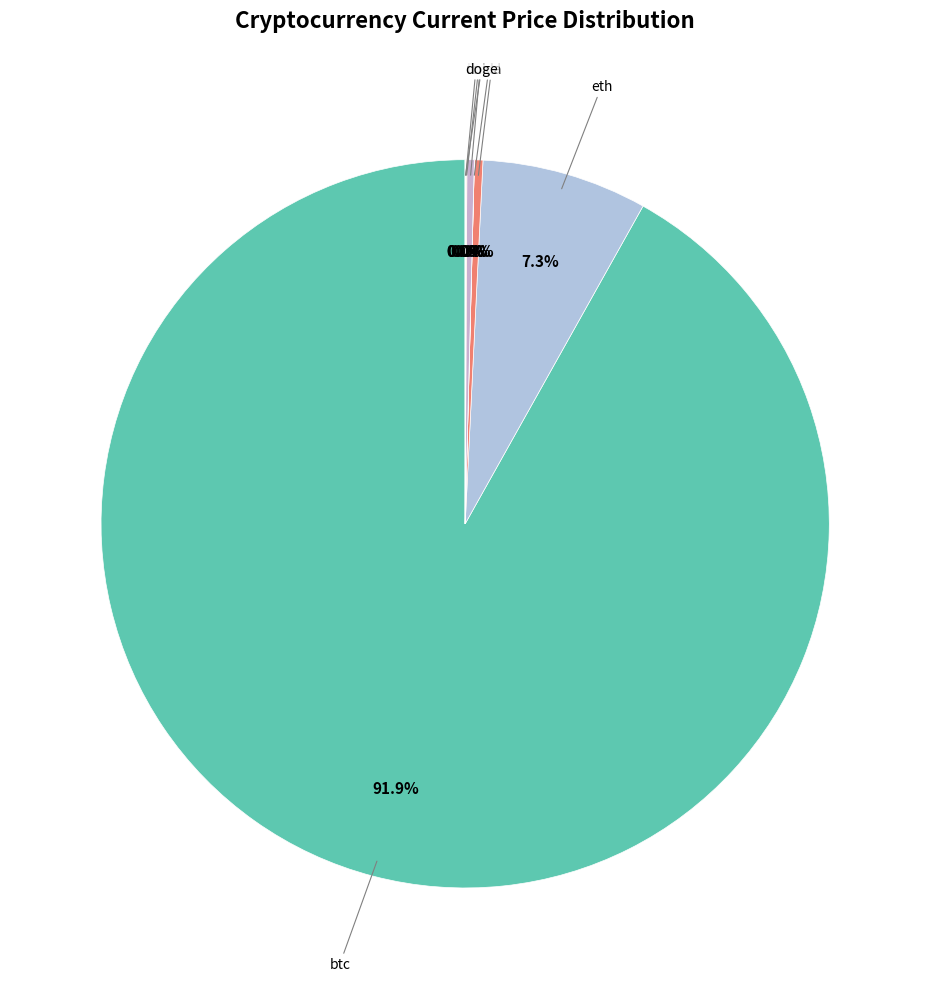

Which category accounts for the majority?

btc